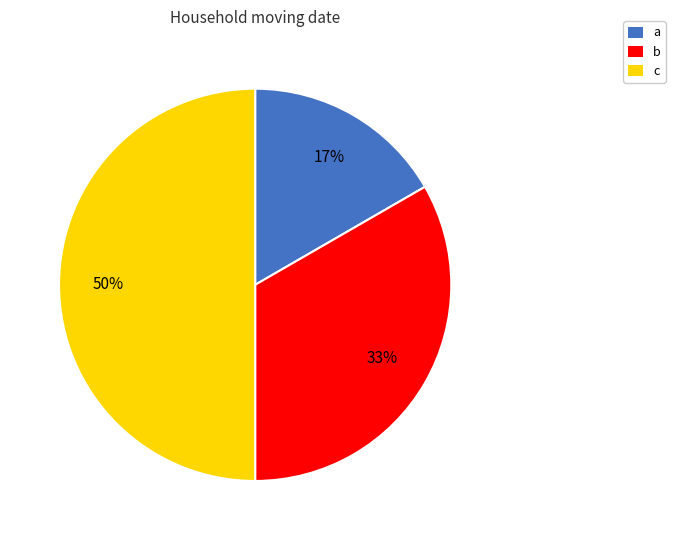

The c slice represents 64% of the pie. True or false?

False